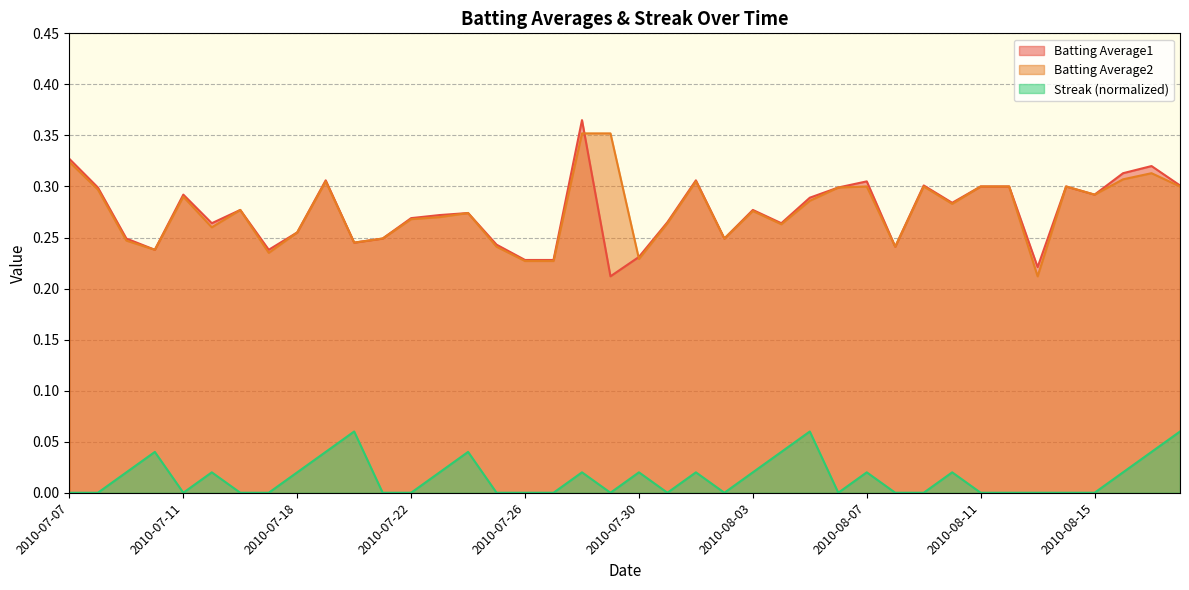

At 2010-08-12, list the series in order from smallest to largest.

Streak, Batting Average1, Batting Average2